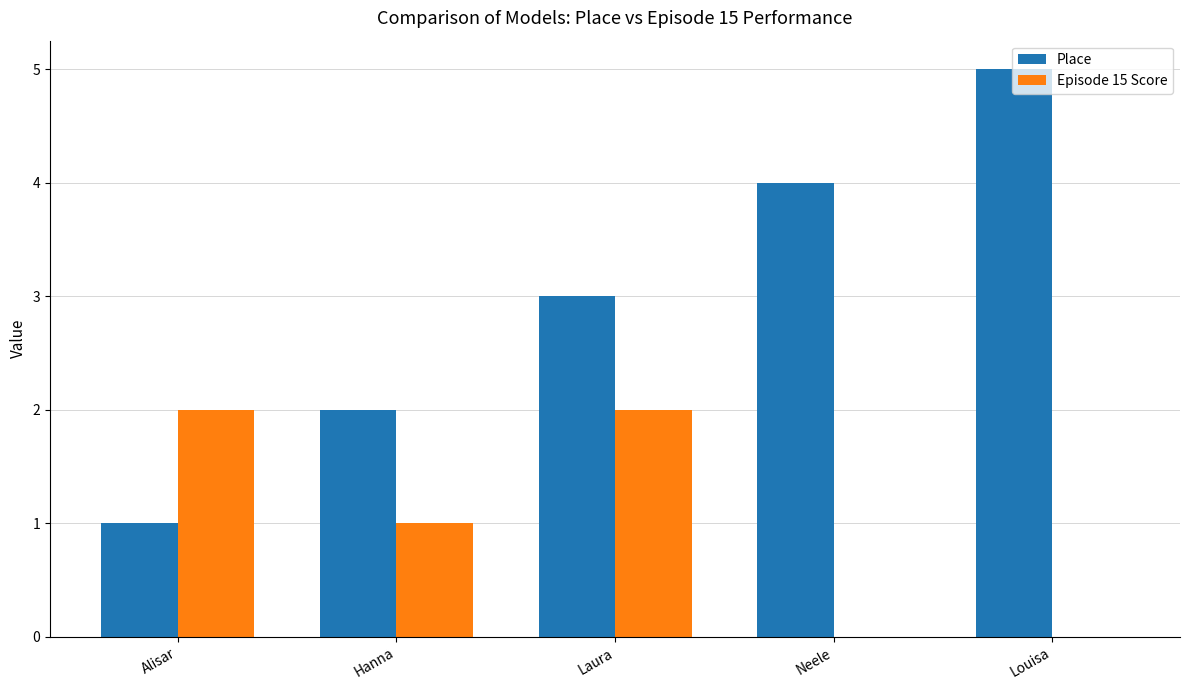

What is the maximum value for Place?

5